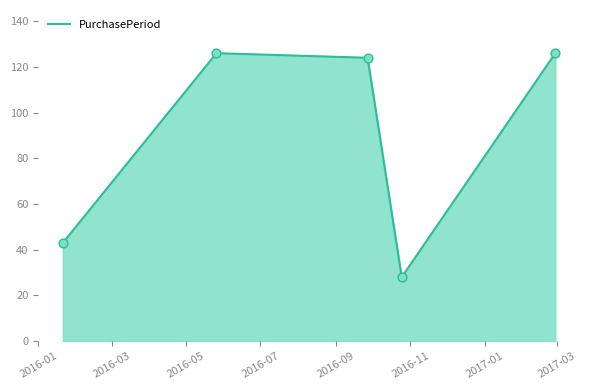

True or false: the data has more than 2 interior local peaks.

False